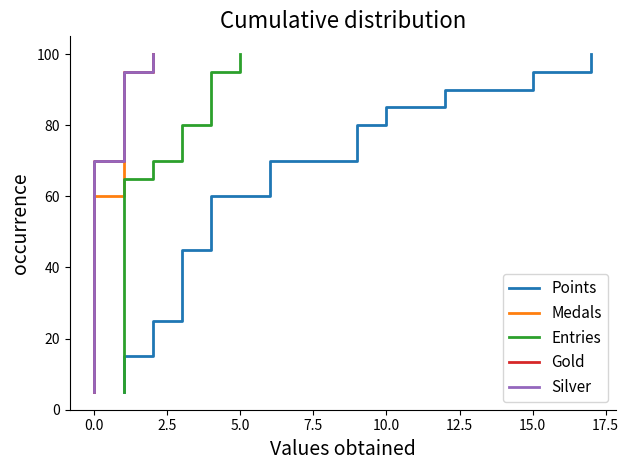

List the series in order of their peak value, highest first.

Points, Medals, Entries, Gold, Silver